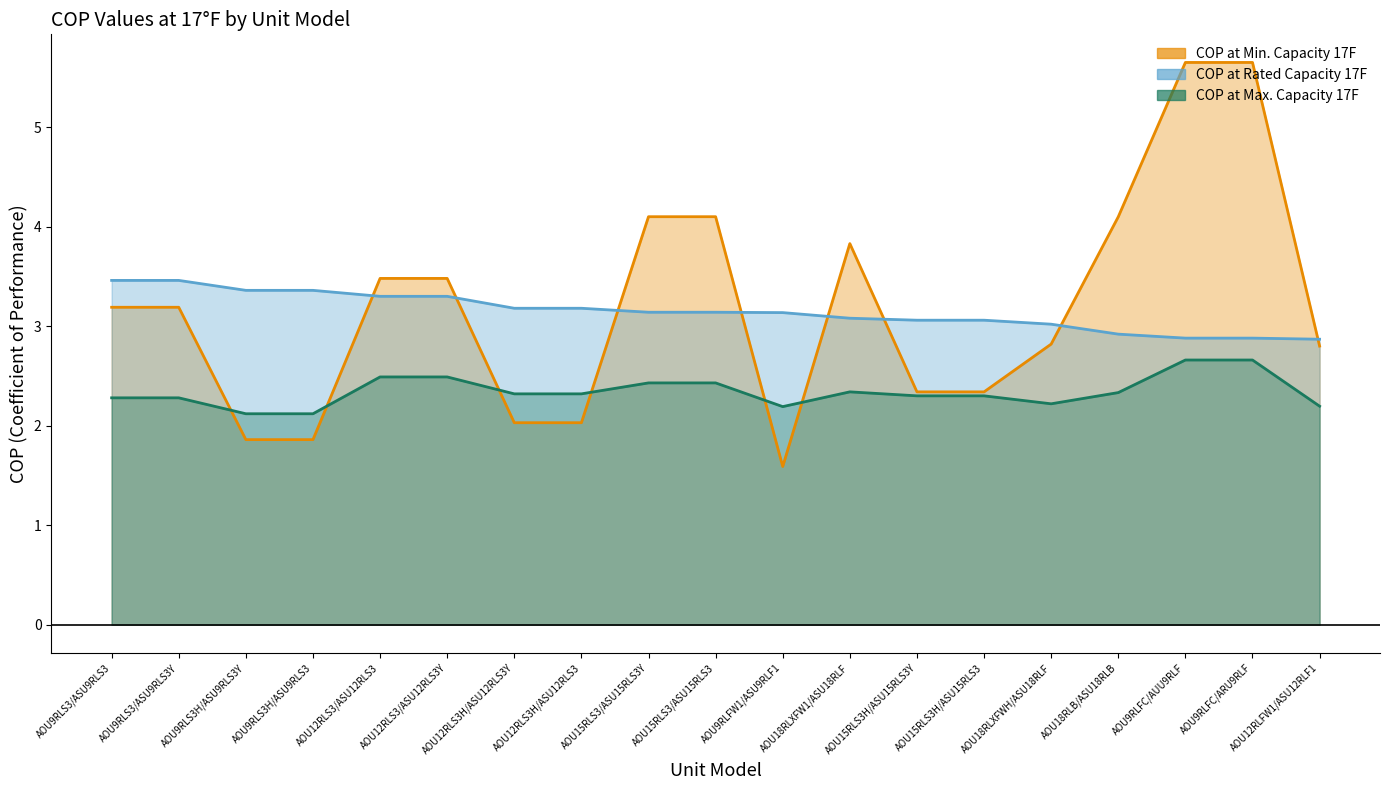

What is the value of the COP at Min. Capacity 17F point at the 16th from the left?

4.1